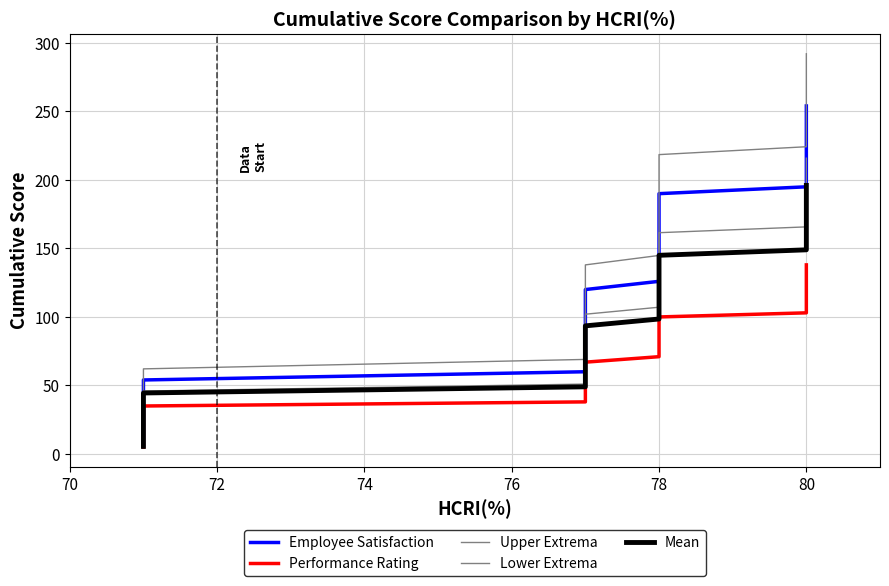

What is the difference between the maximum and minimum values in the Upper Extrema series?

285.2